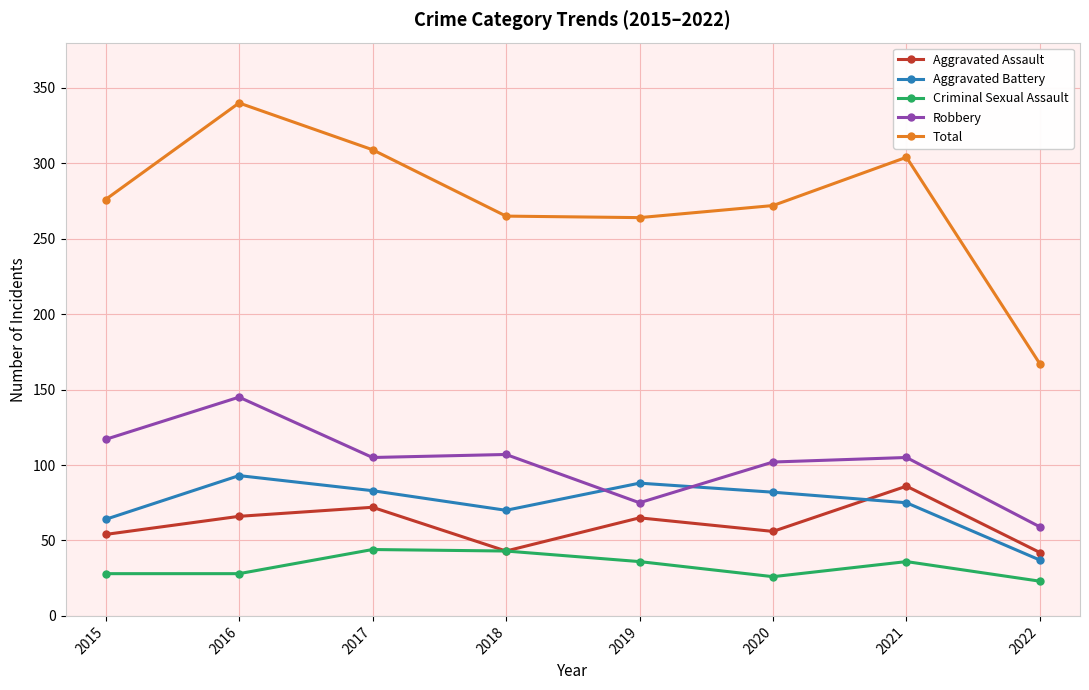

What is the value of the Aggravated Assault point at the 8th from the left?

42